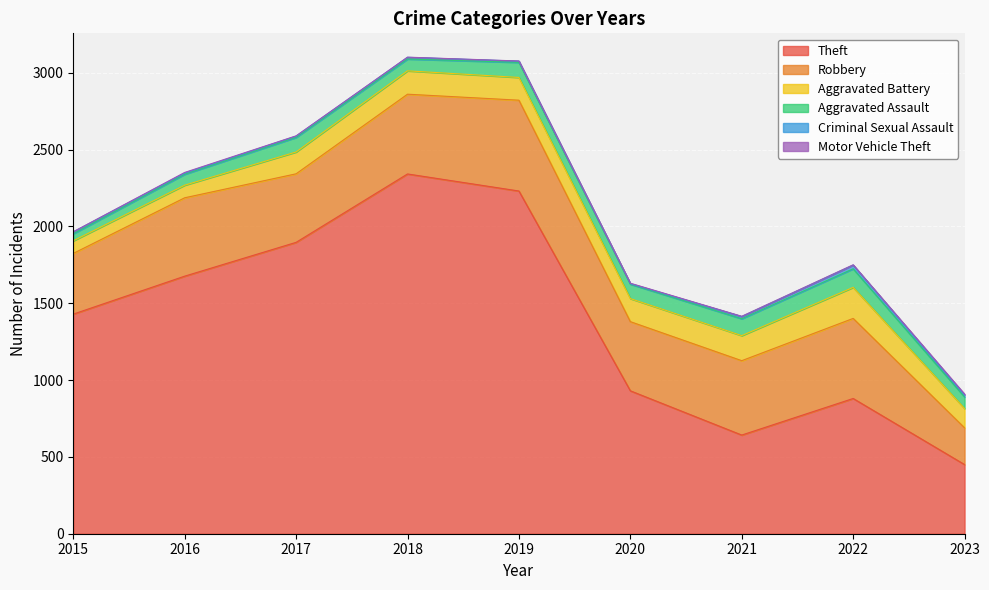

Rank the series by their maximum value, from highest to lowest.

Theft, Robbery, Aggravated Battery, Aggravated Assault, Criminal Sexual Assault, Motor Vehicle Theft